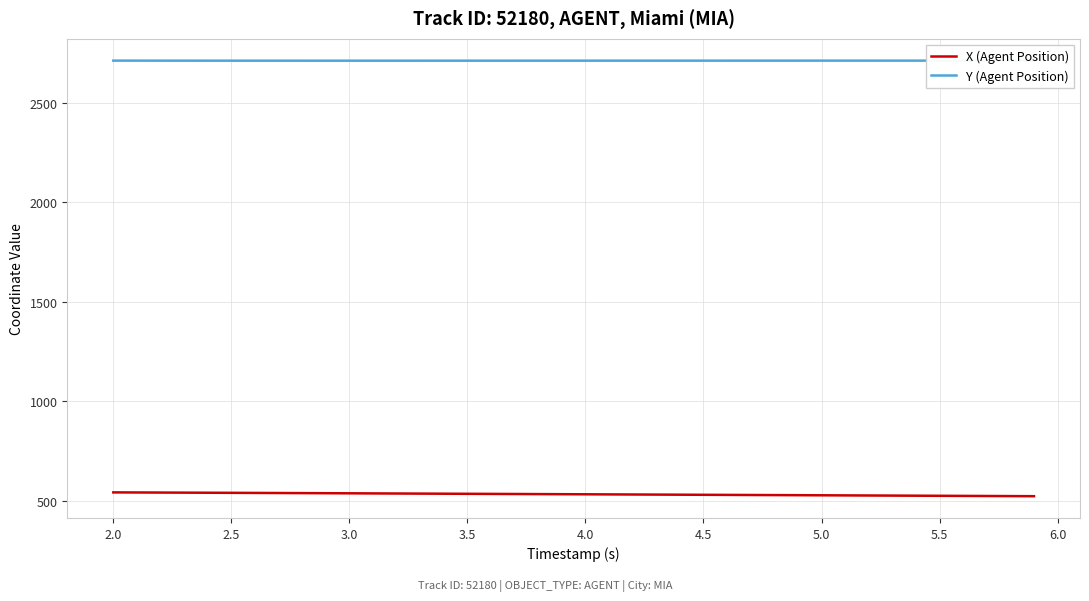

Rank the series by their maximum value, from highest to lowest.

Y (Agent Position), X (Agent Position)